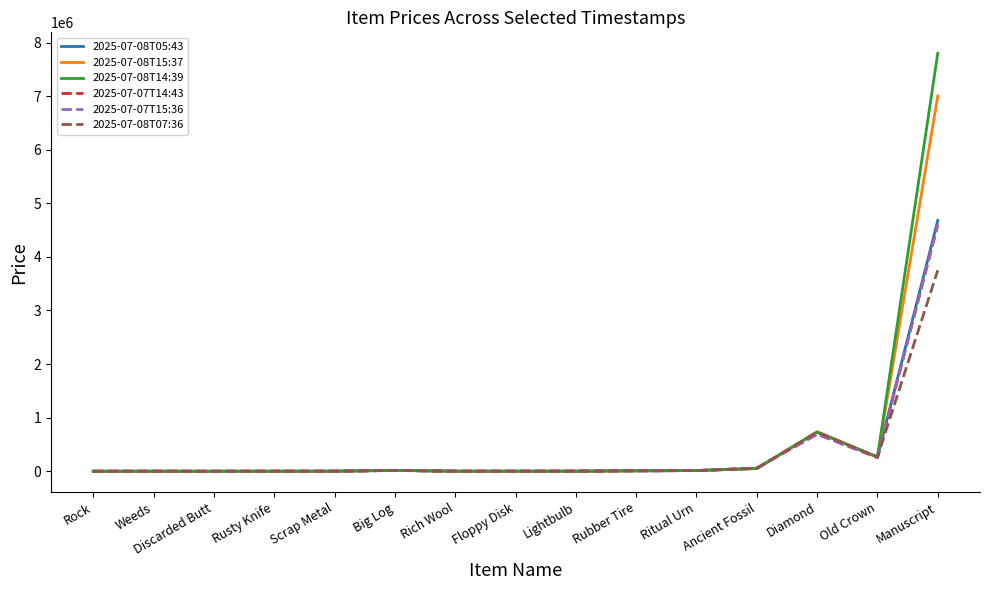

What is the minimum value for 2025-07-08T05:43?

100